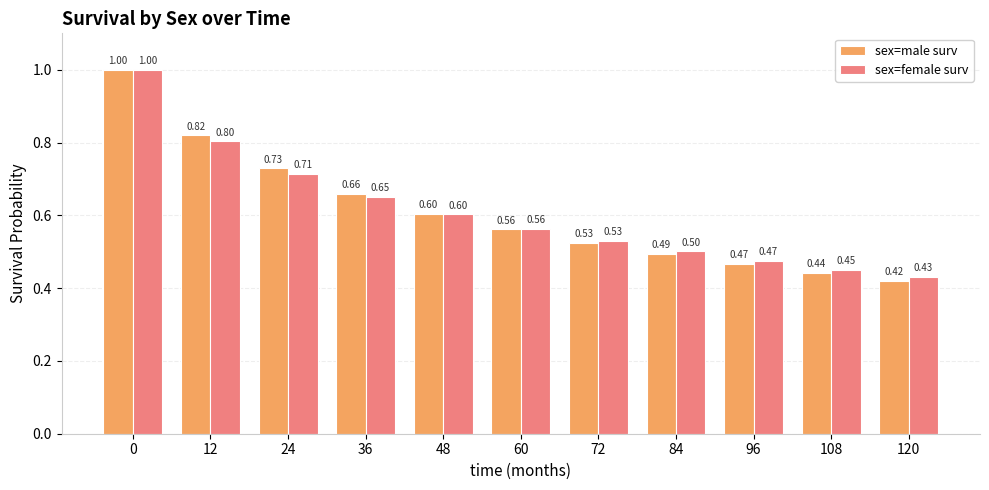

What is the value of the sex=female surv bar at the 10th from the left?

0.5